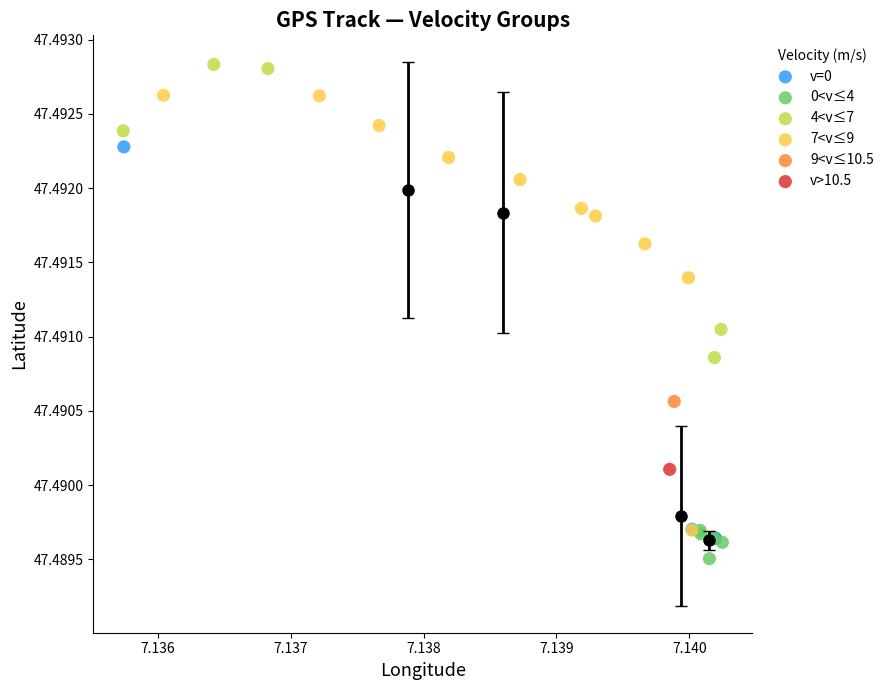

Which series reaches the minimum Y coordinate?

0<v≤4